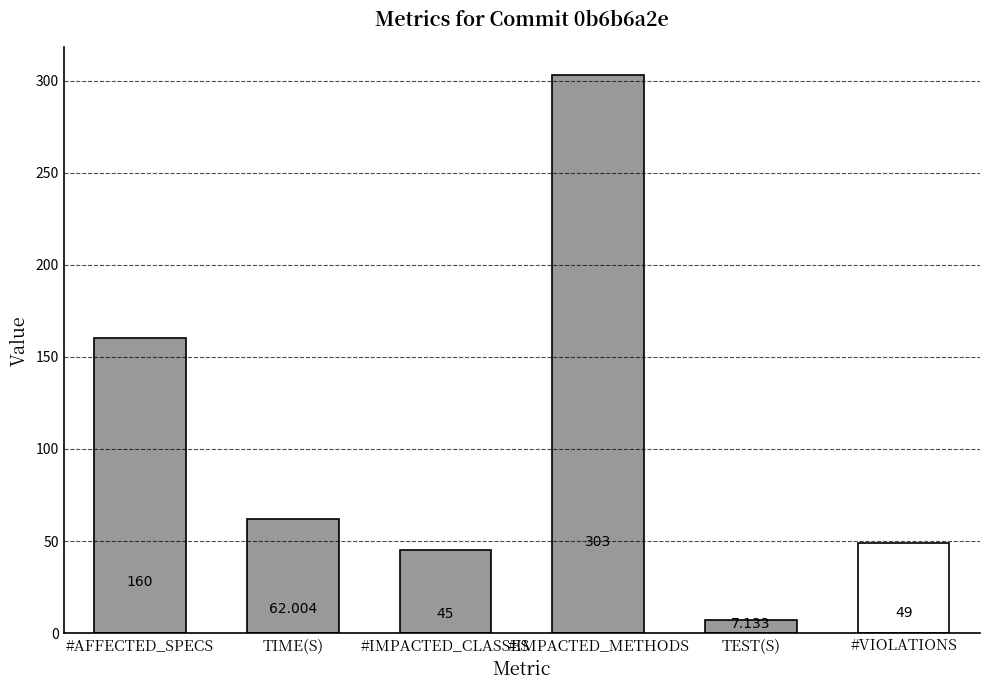

What is the difference between the values at TIME(S) and TEST(S)?

54.9